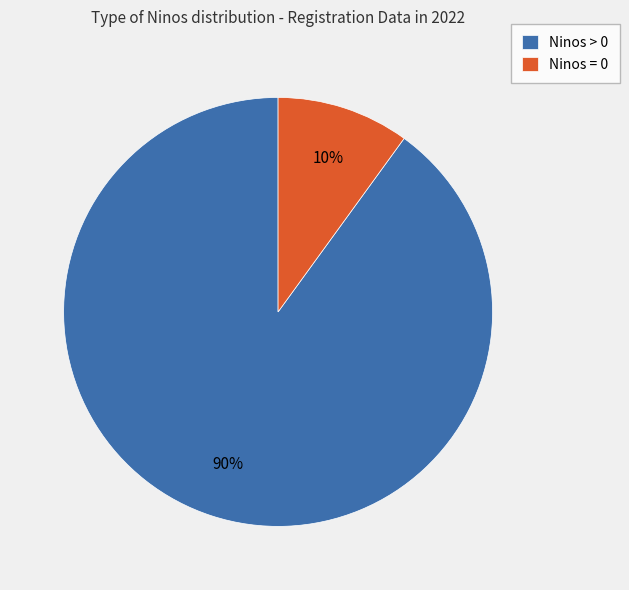

How many slices are in this pie chart?

2